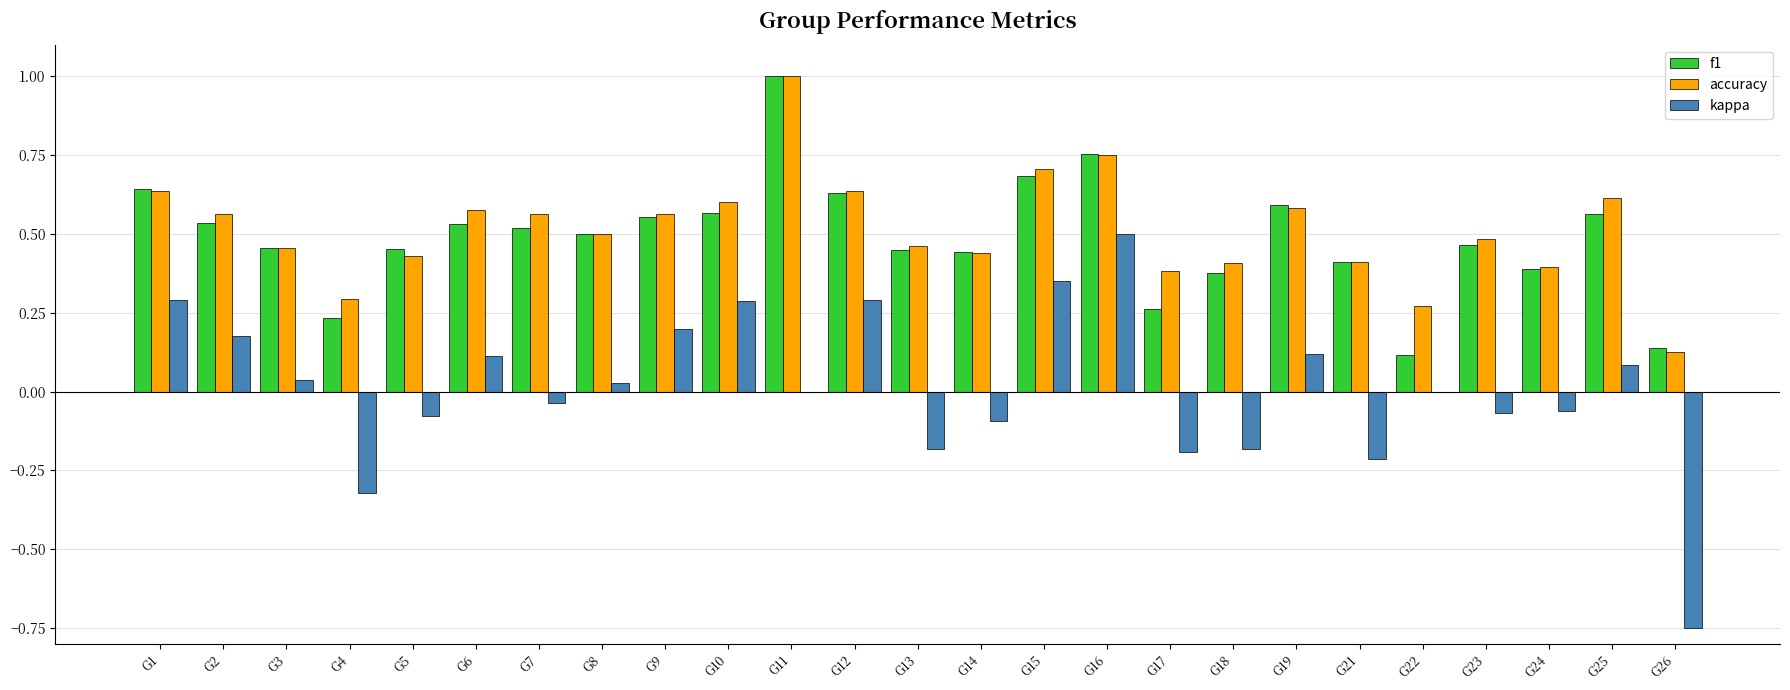

The value of f1 at G10 is 0.6. True or false?

True